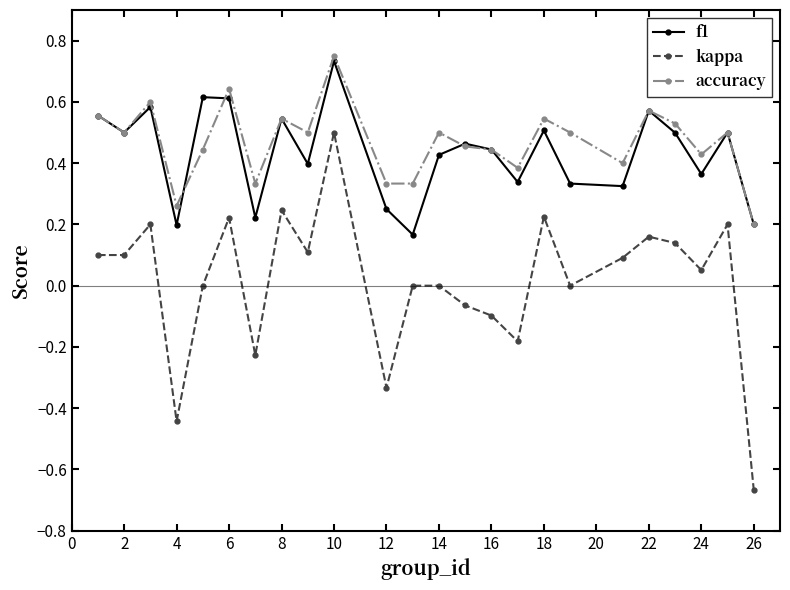

True or false: f1 and kappa cross at least once.

False